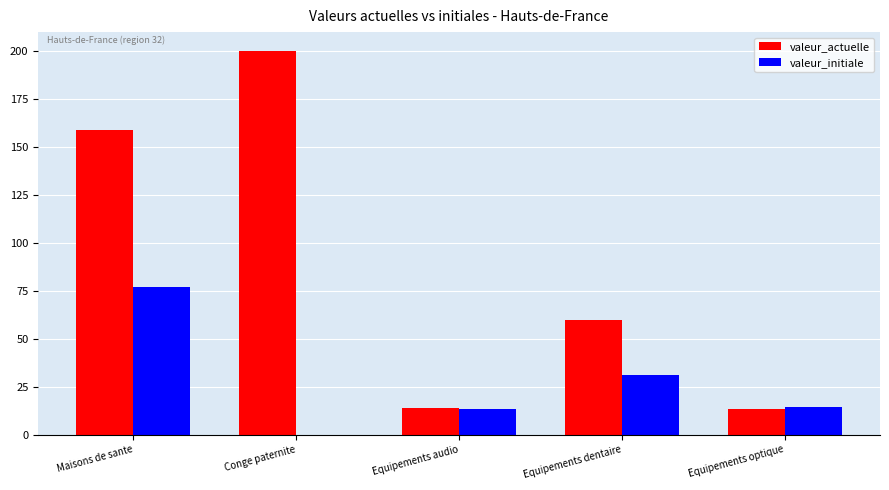

How many values in valeur_initiale are above zero?

4